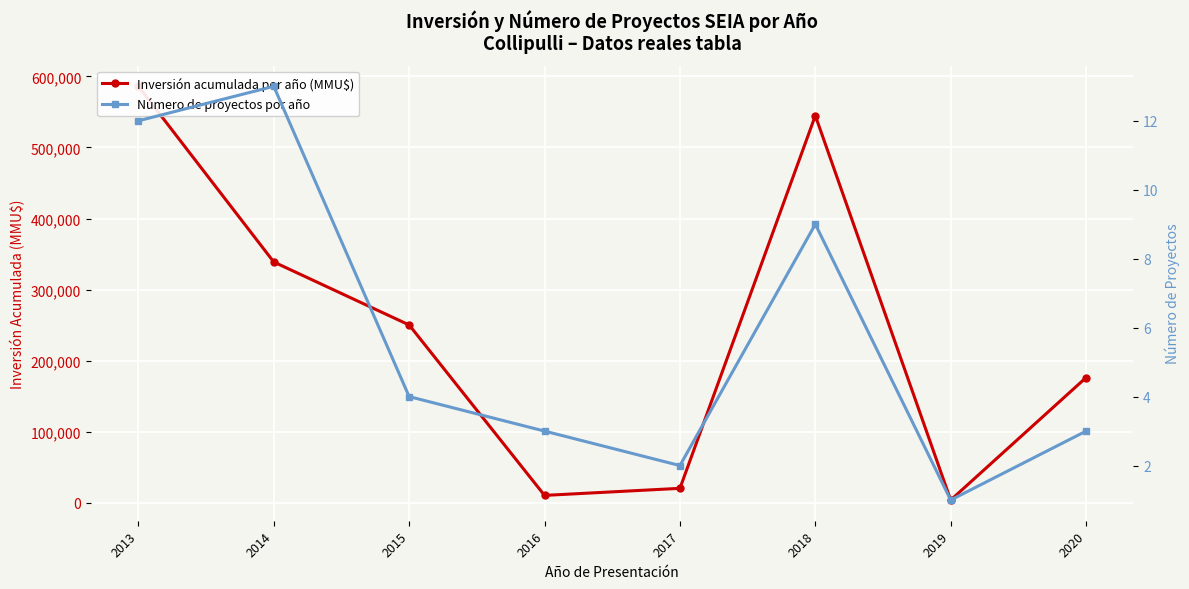

How many data points in Inversión acumulada por año (MMU$) are less than 250045?

4